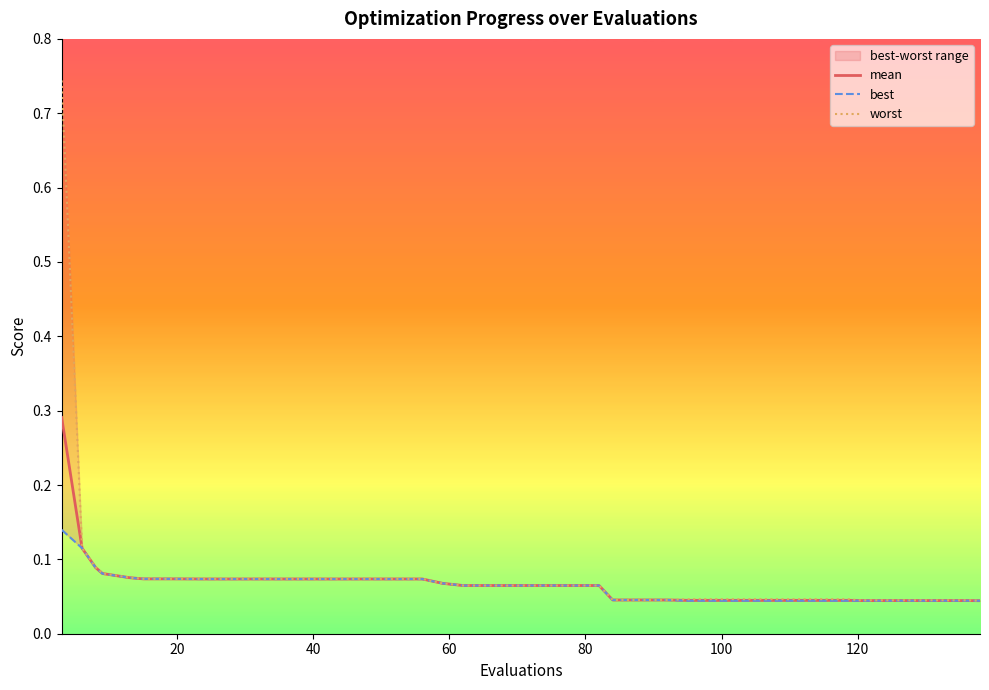

What is the sum of all mean values?

2.7